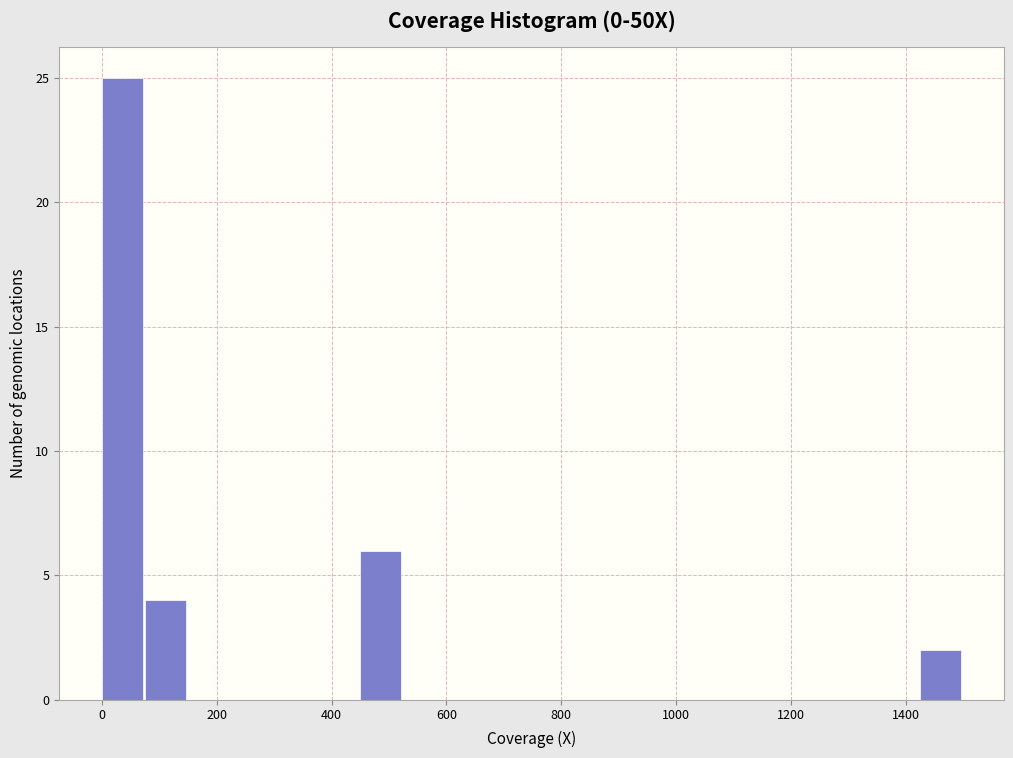

Read against the x-axis, roughly where is the centre of the tallest bar?

40